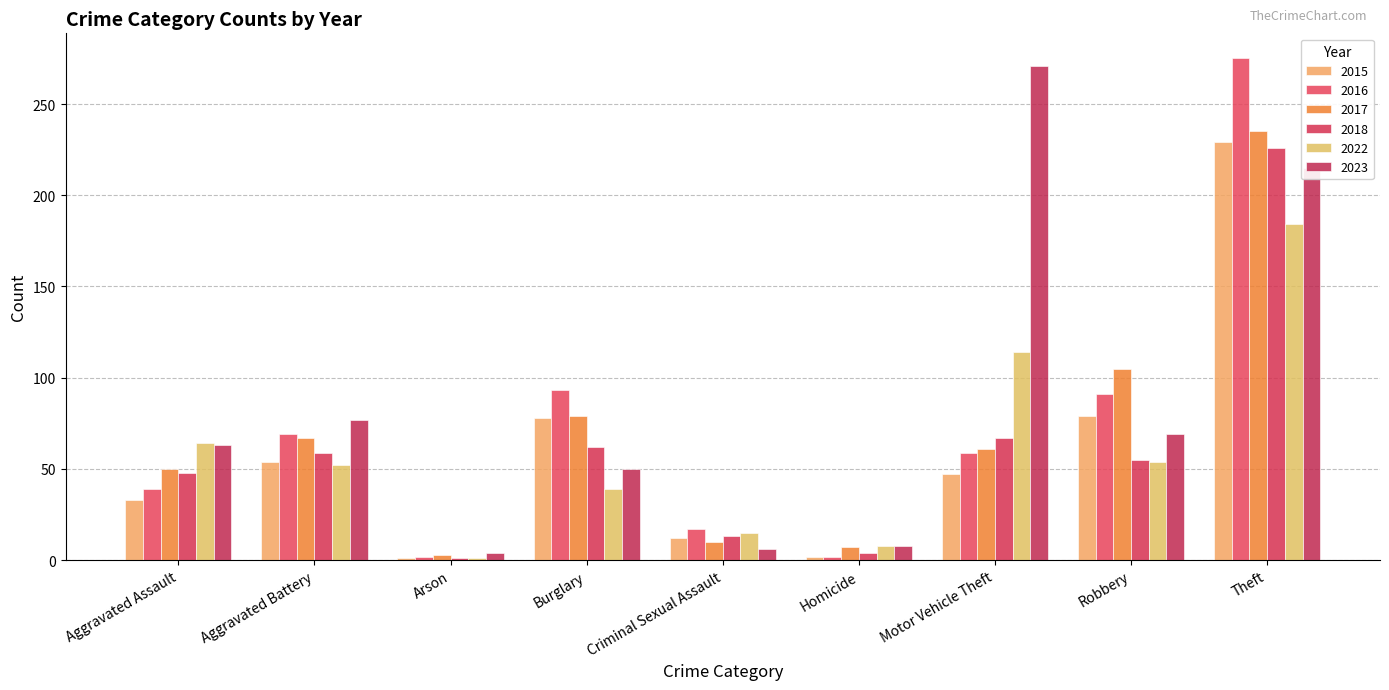

What is the label of the 3rd bar from the left?

Arson